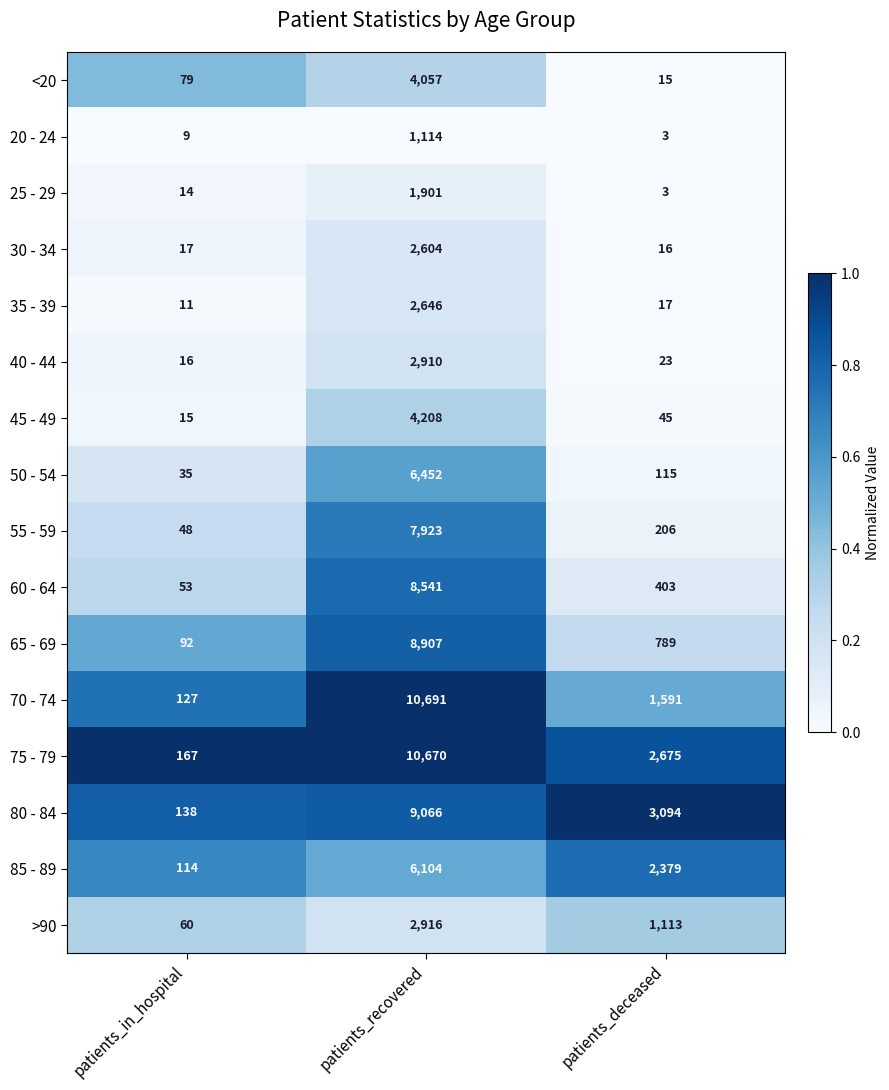

What is the sum of all 55 - 59 values?

8177